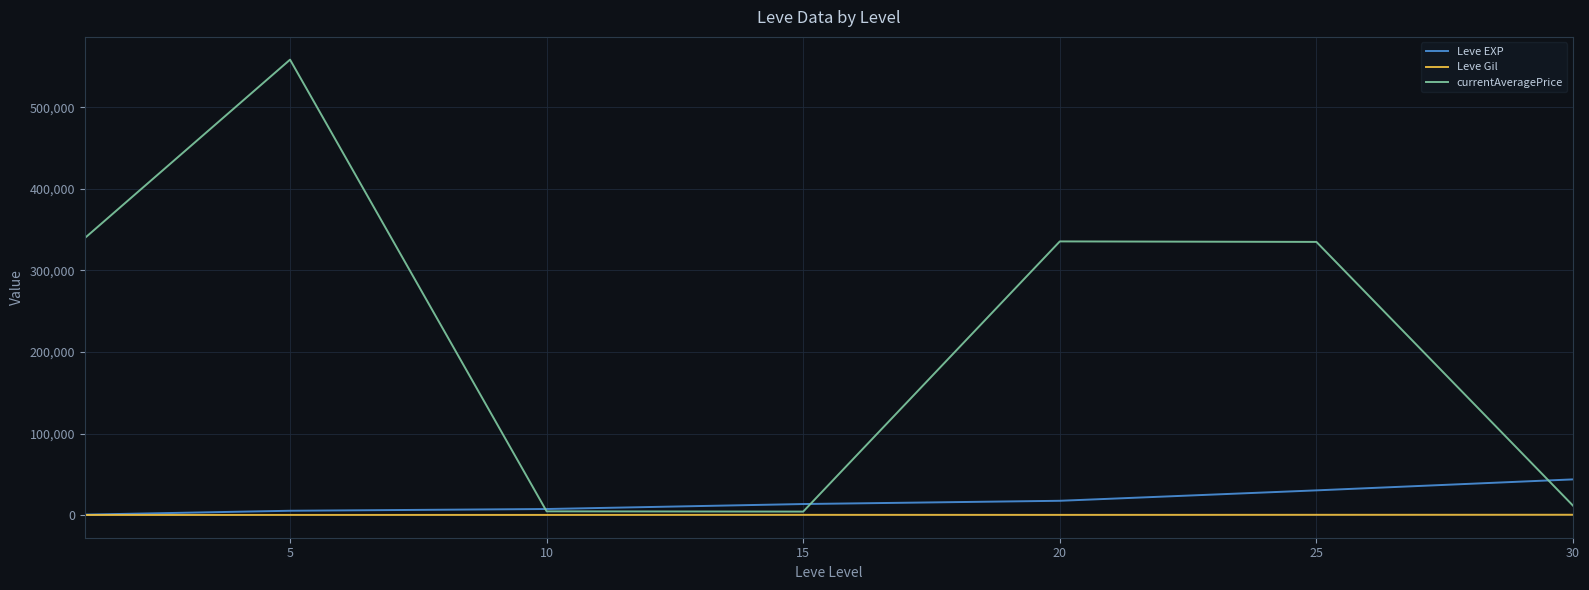

What is the difference between the maximum and minimum values in the Leve Gil series?

248.7